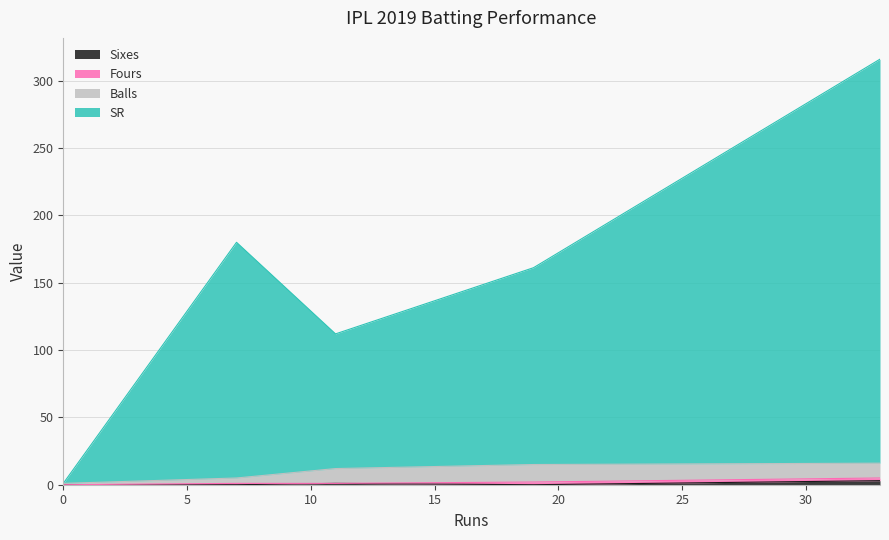

What is the difference between the maximum and second lowest values in the Balls series?

9.0